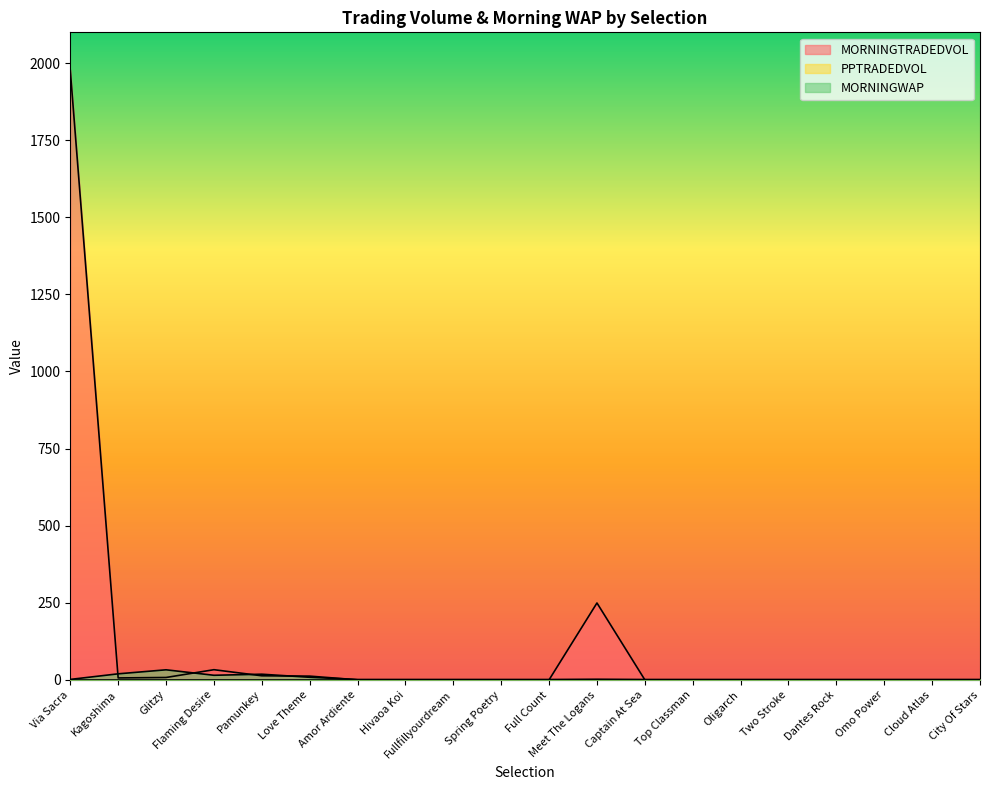

At which label does MORNINGTRADEDVOL reach its minimum?

Amor Ardiente